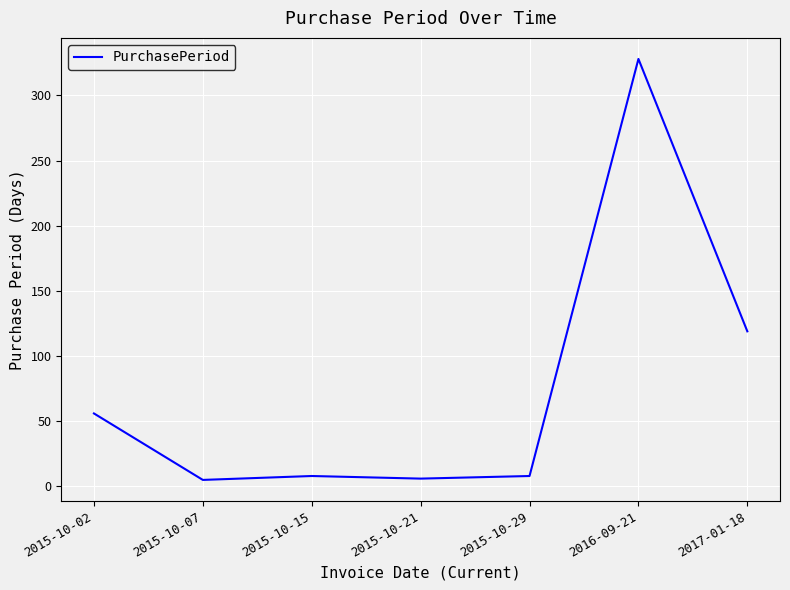

How many interior local valleys (lower than both neighbors) does the data have?

2